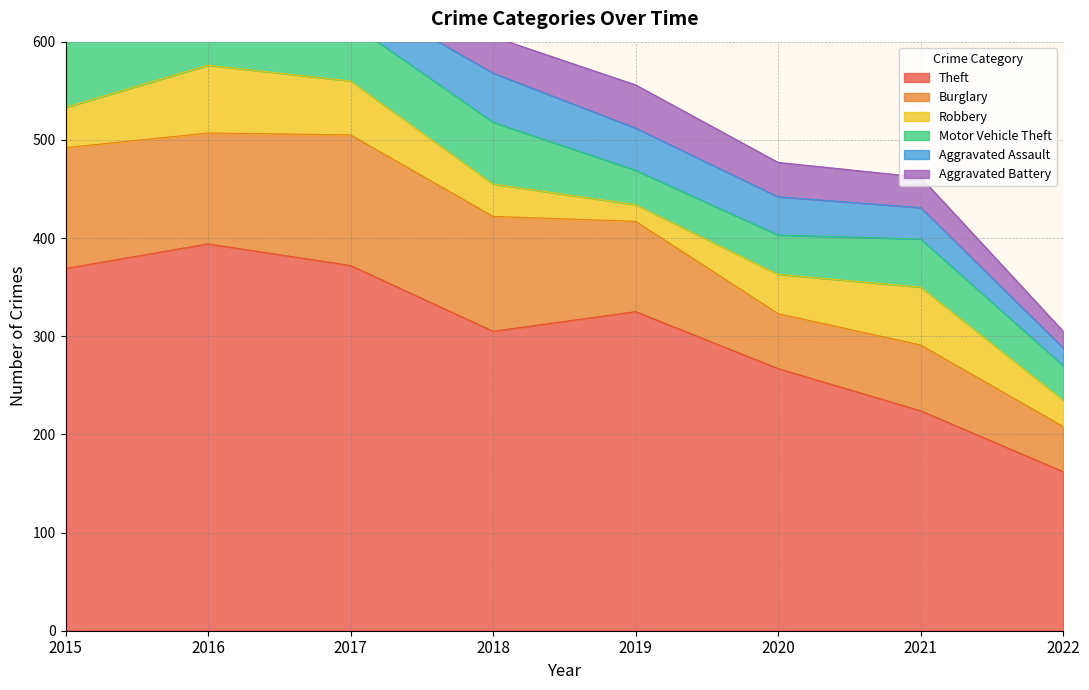

Reading left to right, transcribe all the data shown in this chart.

Theft: 2015=369	2016=394	2017=372	2018=305	2019=325	2020=267	2021=224	2022=162
Burglary: 2015=123	2016=113	2017=133	2018=117	2019=92	2020=56	2021=67	2022=46
Robbery: 2015=41	2016=69	2017=55	2018=33	2019=17	2020=40	2021=59	2022=27
Motor Vehicle Theft: 2015=96	2016=59	2017=59	2018=63	2019=35	2020=40	2021=49	2022=35
Aggravated Assault: 2015=32	2016=32	2017=32	2018=50	2019=43	2020=39	2021=32	2022=18
Aggravated Battery: 2015=31	2016=41	2017=32	2018=37	2019=44	2020=35	2021=31	2022=17